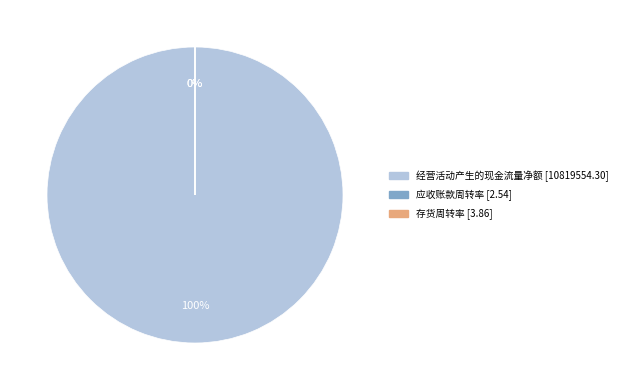

Is there any slice that represents more than half of the pie?

Yes